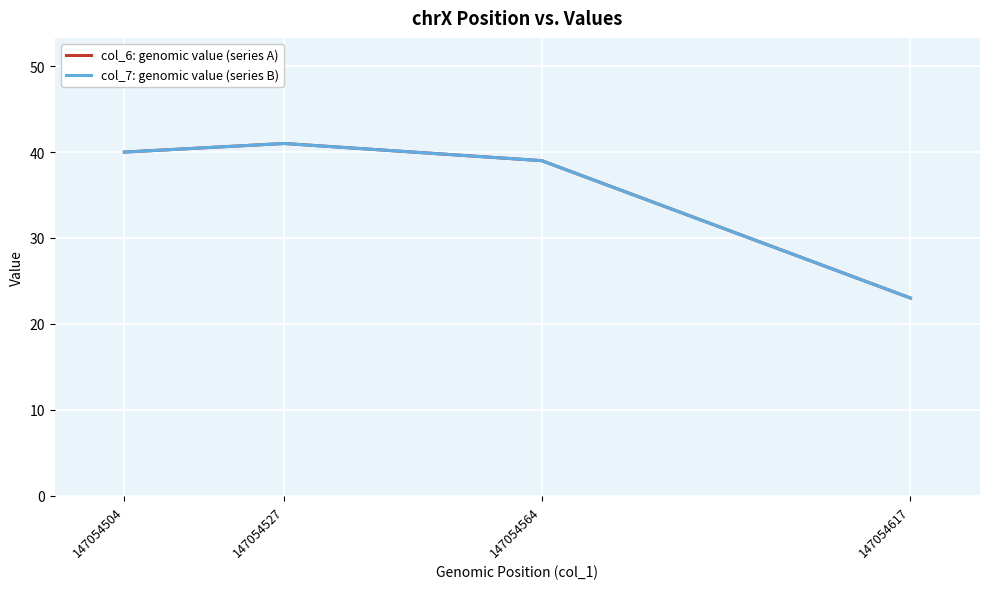

True or false: col_6: genomic value (series A) has a value of 23 at 147054617.

True